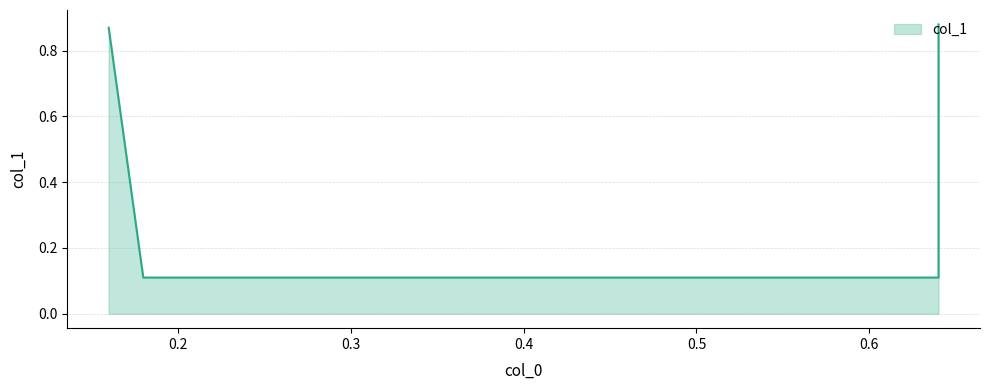

How many lines are shown in the chart?

1